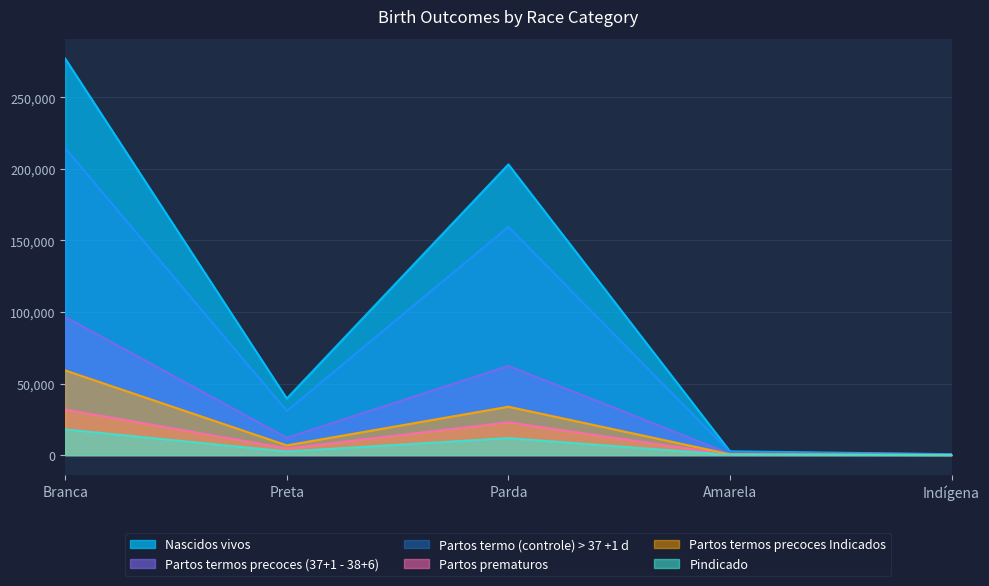

What are all the series names shown in the legend?

Nascidos vivos, Partos termos precoces (37+1 - 38+6), Partos termo (controle) > 37 +1 d, Partos prematuros, Partos termos precoces Indicados, Pindicado